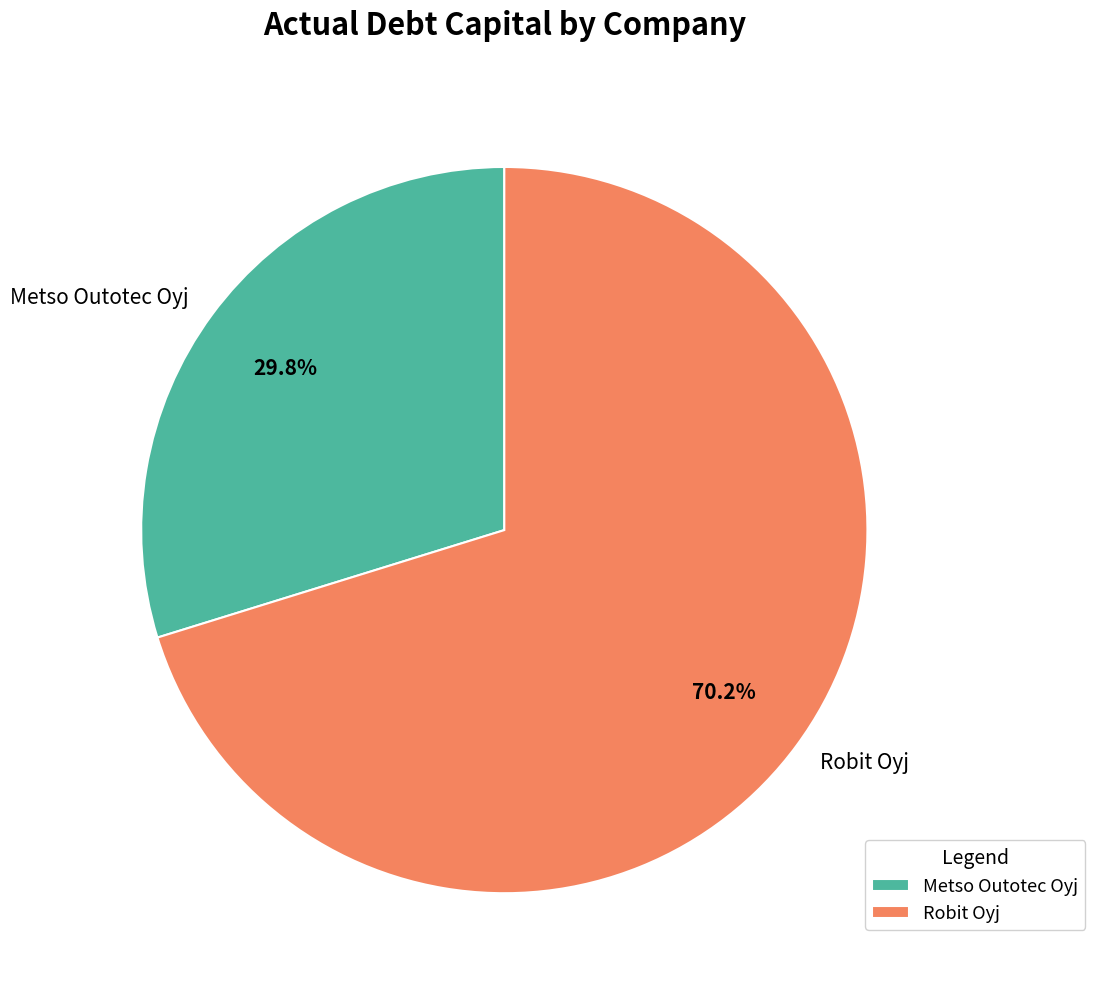

What percentage do Robit Oyj and Metso Outotec Oyj together represent?

100.0%